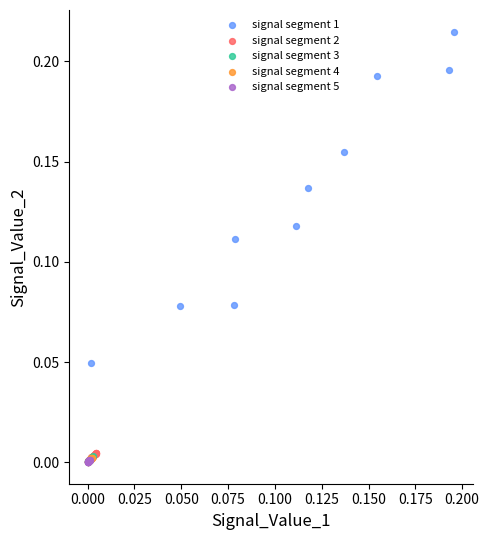

Which series has the largest Y range (max minus min)?

signal segment 1